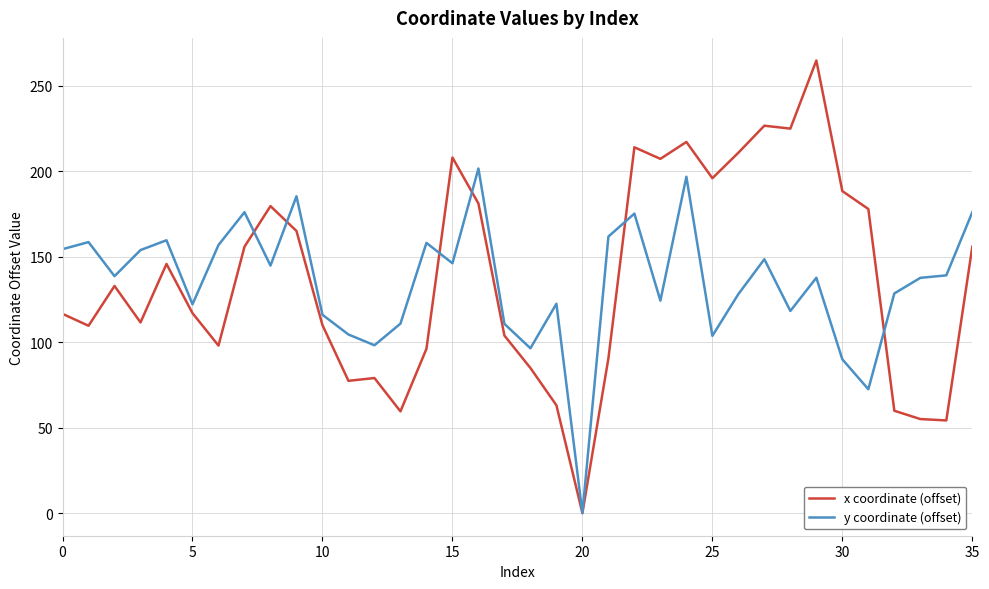

What is the highest value of the y coordinate (offset) series?

201.7